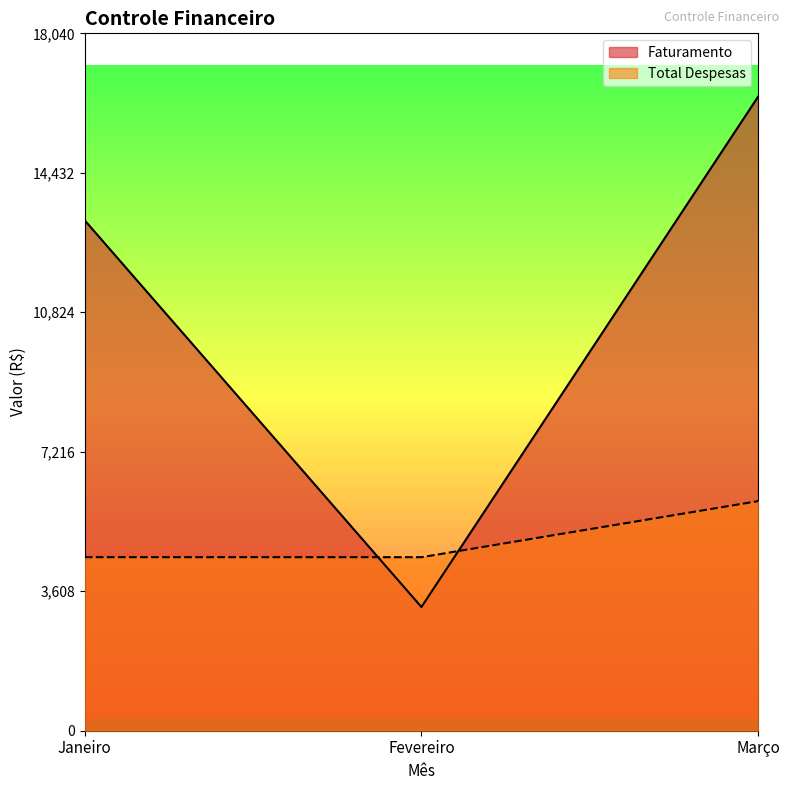

Where does the Faturamento series first go above 13200?

Março